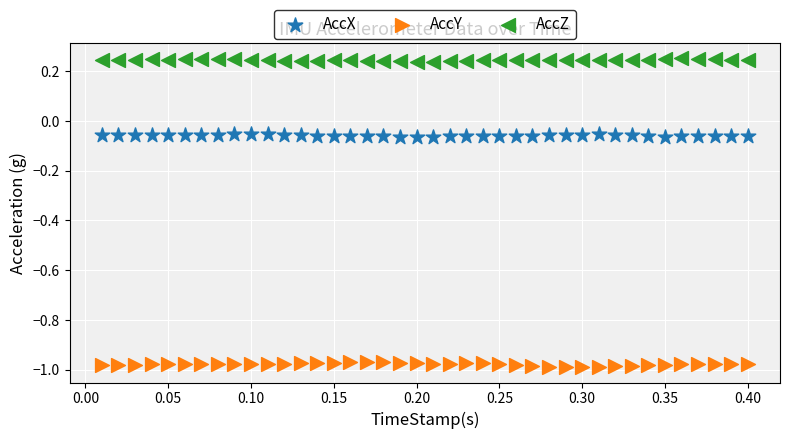

Which series contains the lowest Y value?

AccY